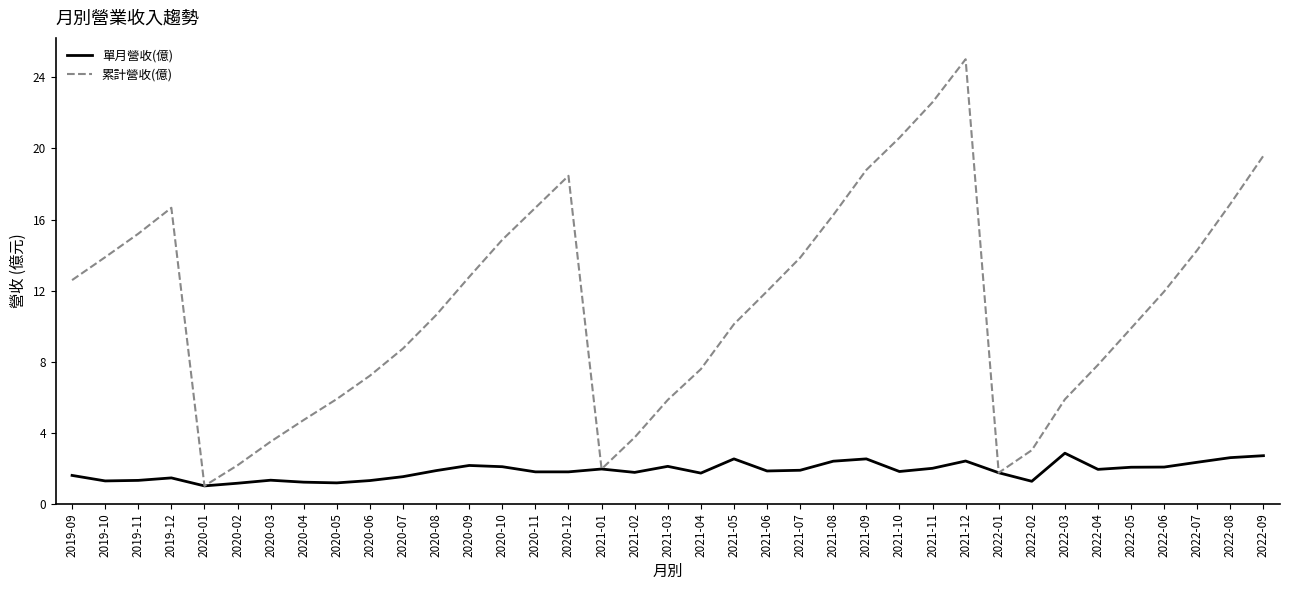

List the series in order of their peak value, lowest first.

單月營收(億), 累計營收(億)